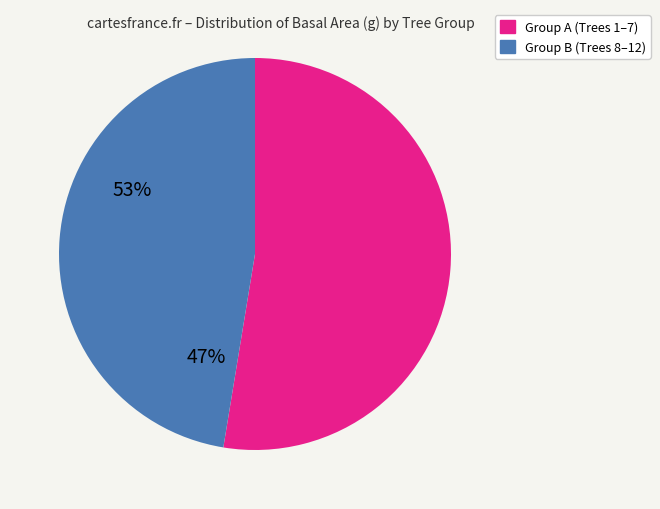

Does any single category account for the majority?

Yes